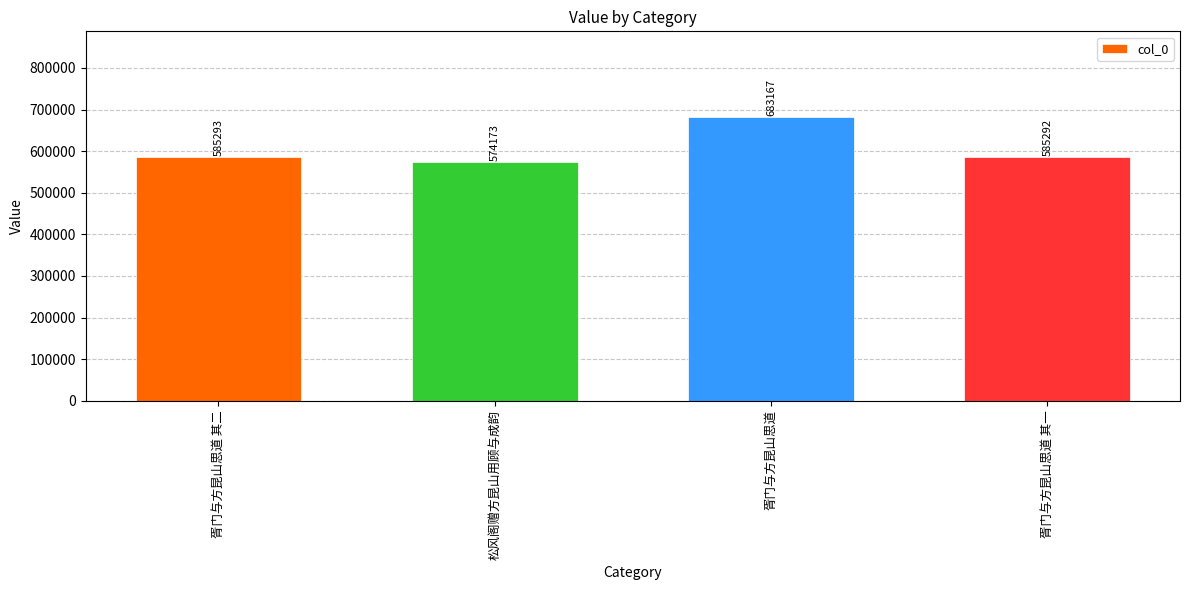

How many distinct data groups are displayed?

1